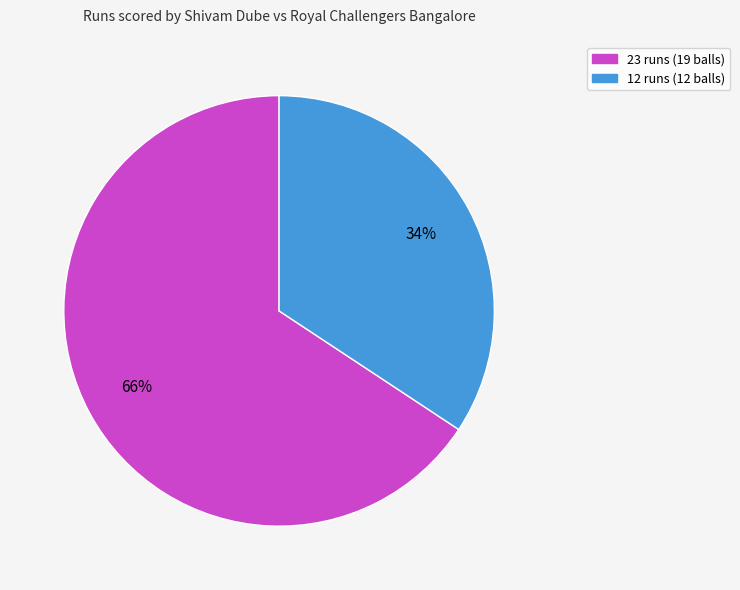

How many slices are in this pie chart?

2